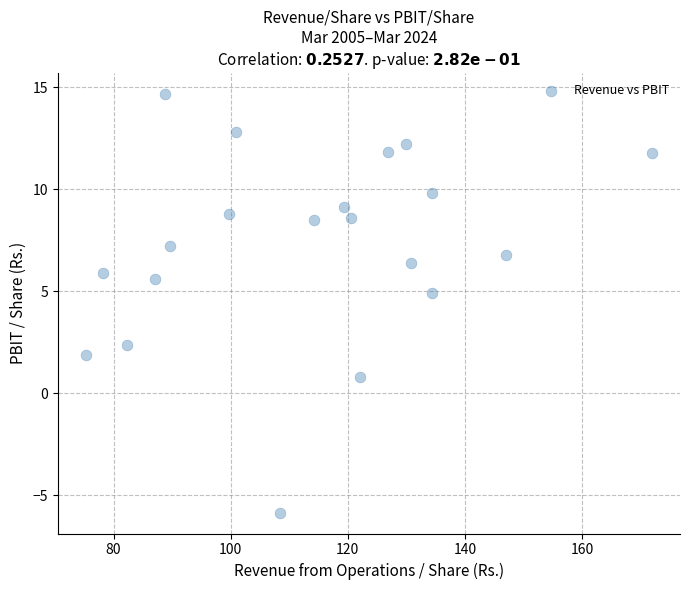

What is the range of X values (max minus min)?

96.6